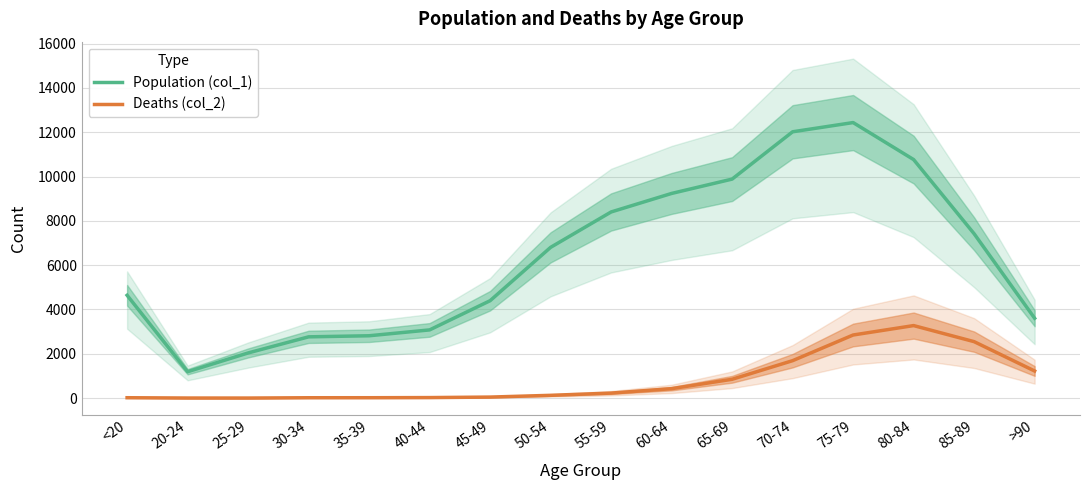

Which series has the largest range (max minus min)?

Population (col_1)